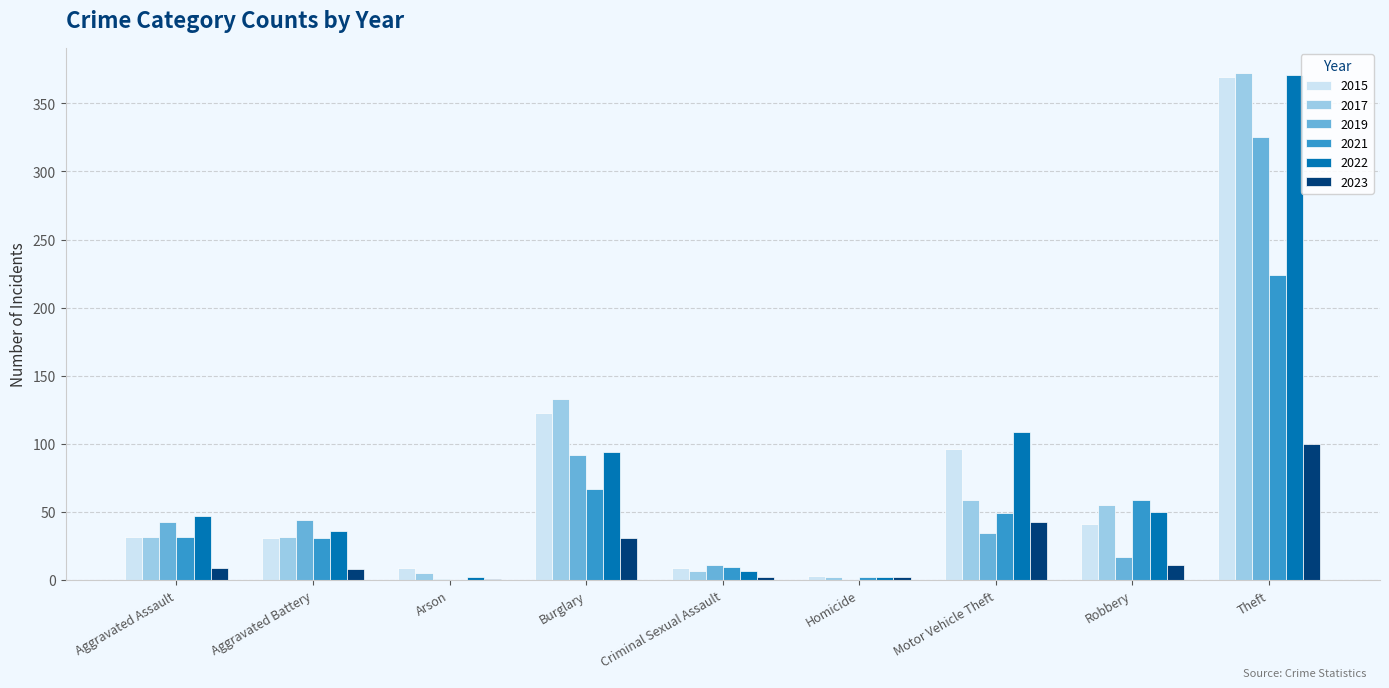

At which label is 2017 closest to 187?

Burglary